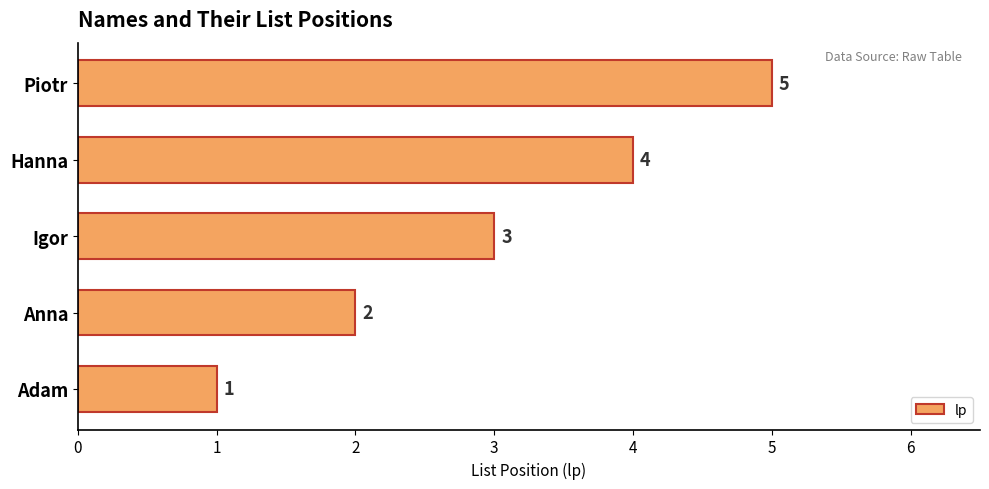

What is the ratio of the value at Piotr to the value at Anna?

2.5